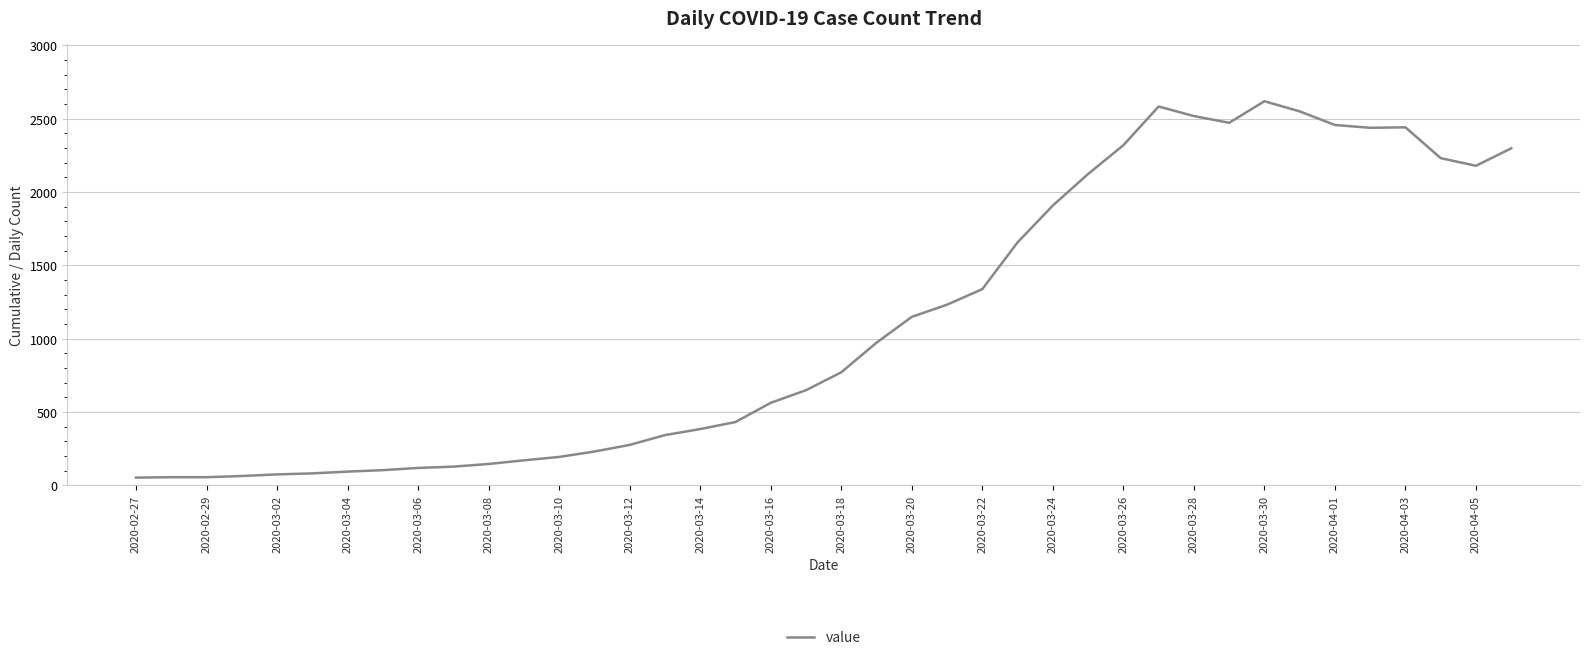

What is the difference between the second highest and minimum values?

2530